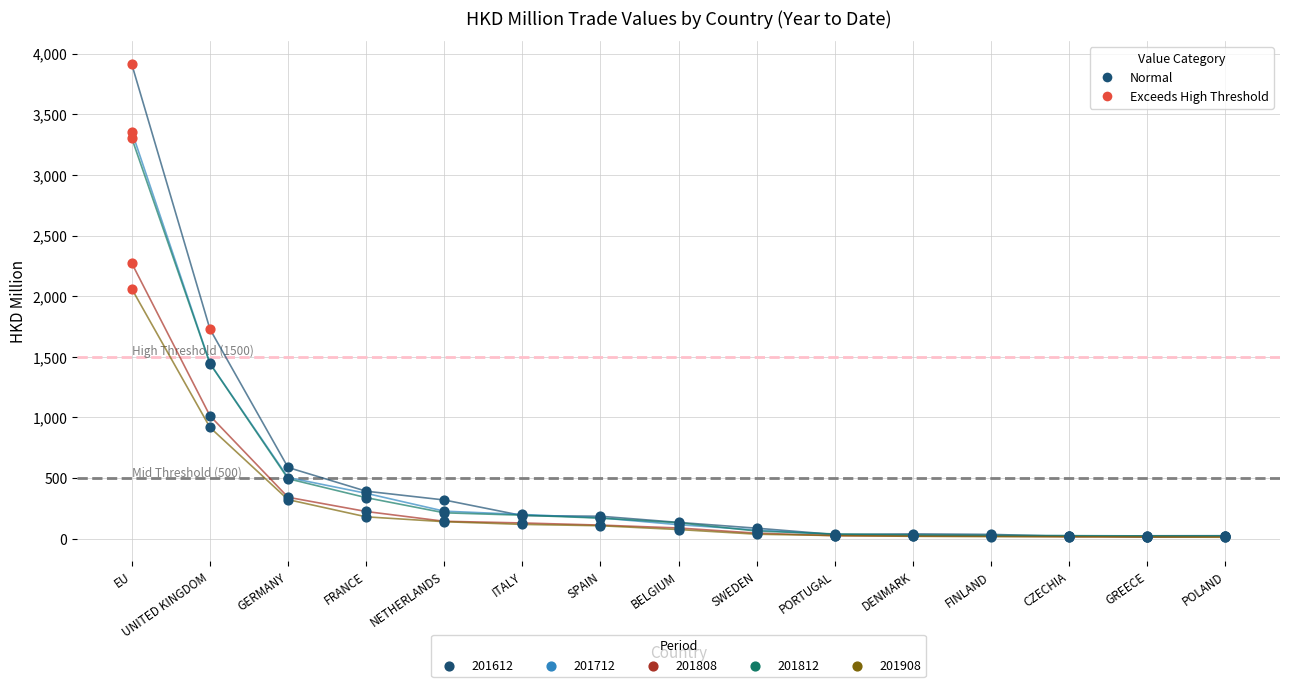

What are all the series names shown in the legend?

201612, 201712, 201808, 201812, 201908